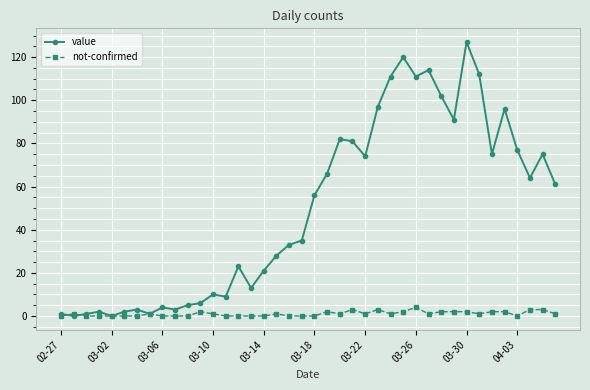

True or false: value has more than 2 points higher than both neighbors.

True